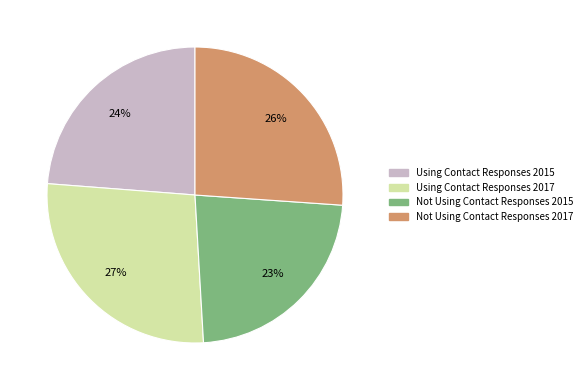

Which category has the smallest portion of the pie?

Not Using Contact Responses 2015